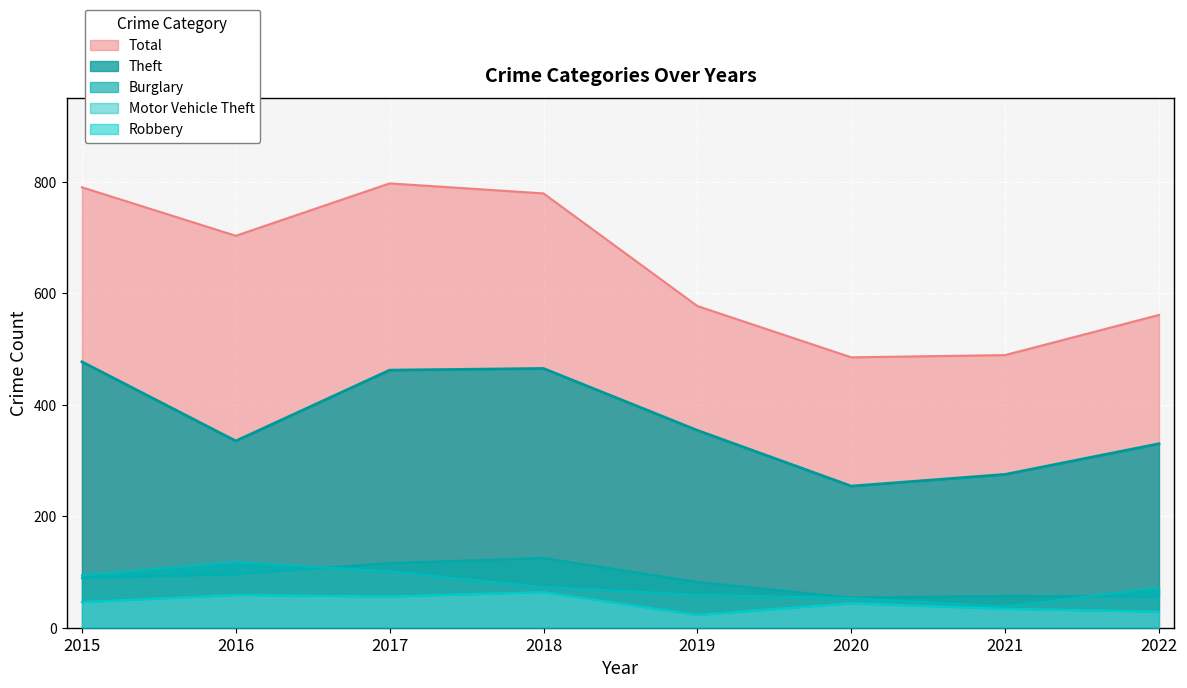

How many lines are shown in the chart?

5